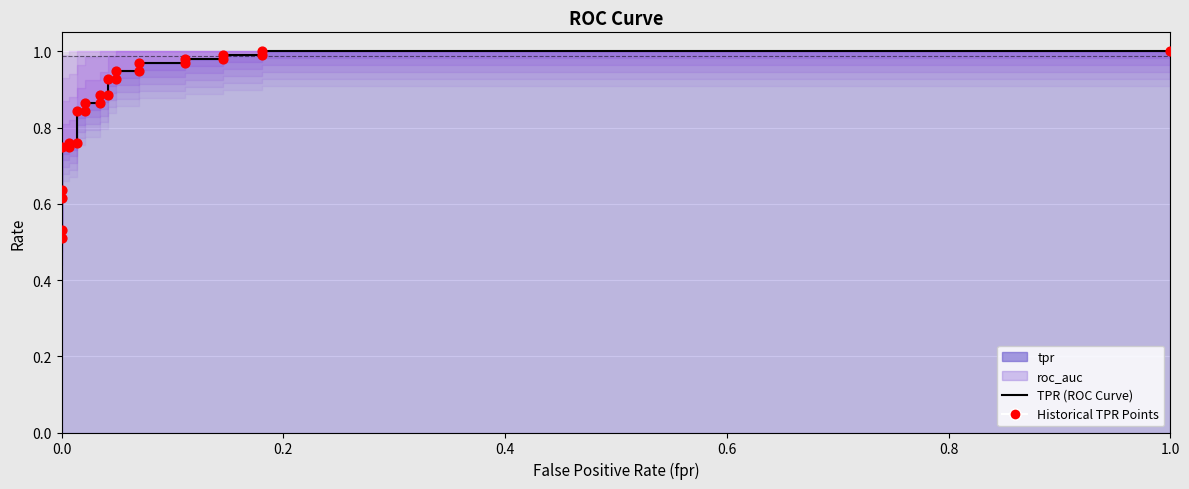

Is the value of Historical TPR Points at 9 greater than the value of TPR (ROC Curve) at 8?

No